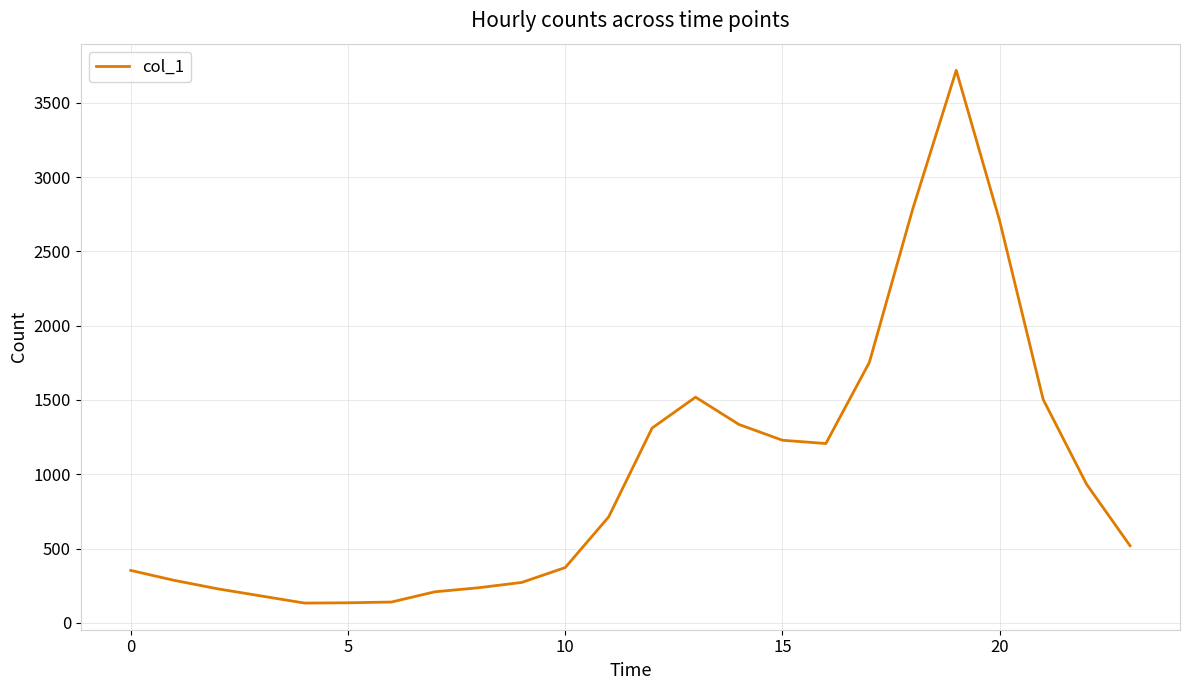

What is the difference between the maximum and minimum values?

3586